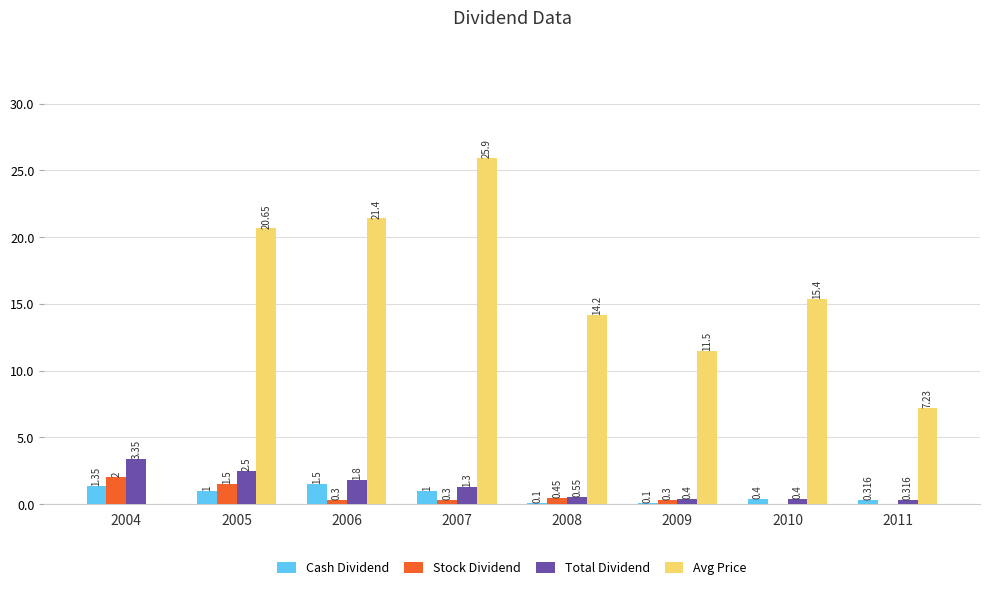

How many values in the Total Dividend series exceed 1?

4